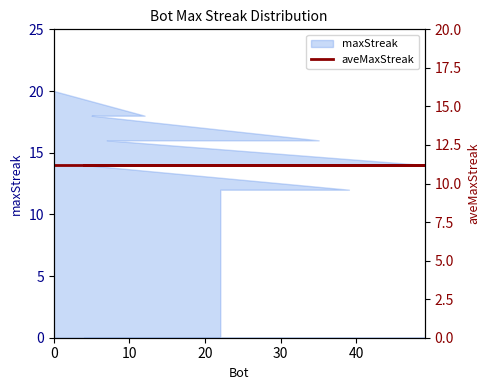

What is the minimum value shown in the chart?

12